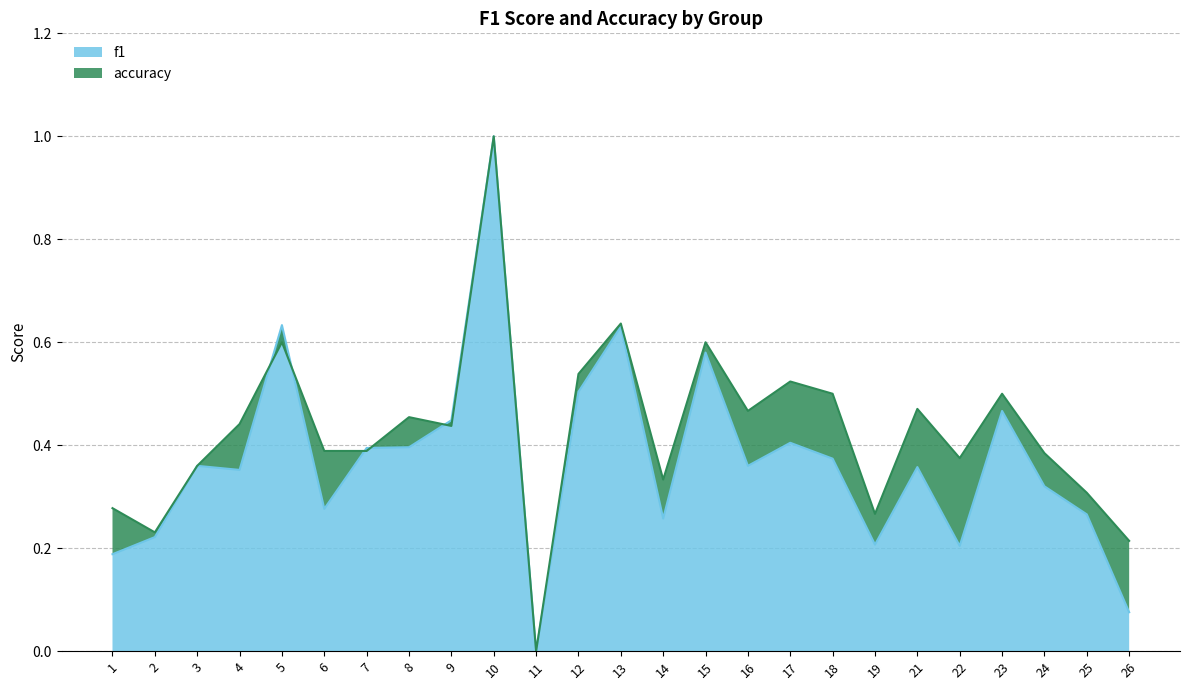

How many accuracy_line values are between 0 and 1?

25